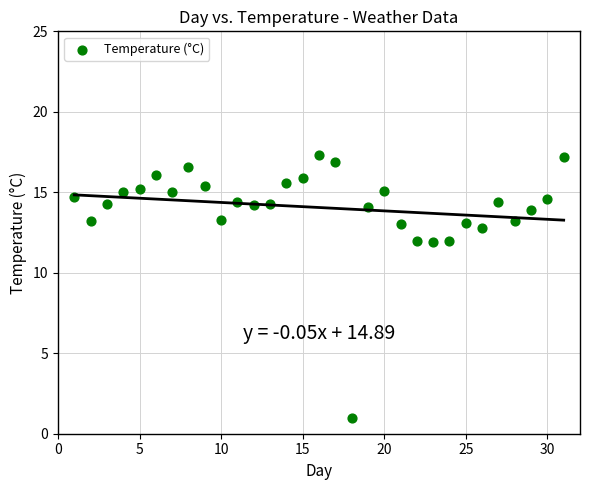

What is the range of Y values (max minus min)?

16.3